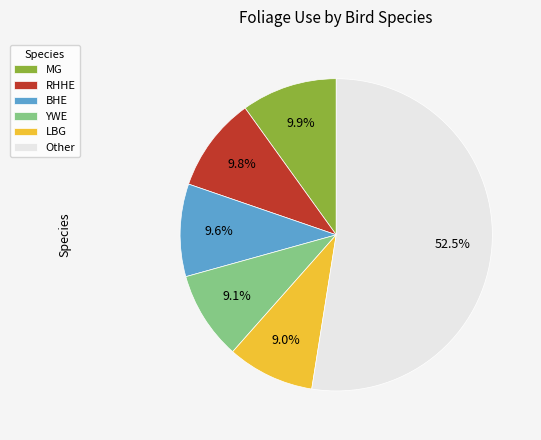

What percentage do LBG and RHHE together represent?

18.8%